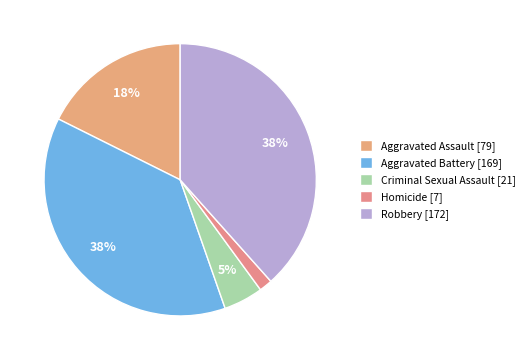

Is Criminal Sexual Assault the majority of the pie?

No